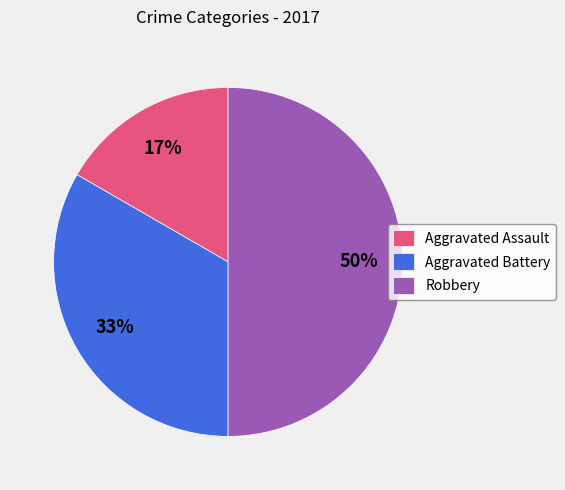

Rank the categories by value from lowest to highest.

Aggravated Assault, Aggravated Battery, Robbery